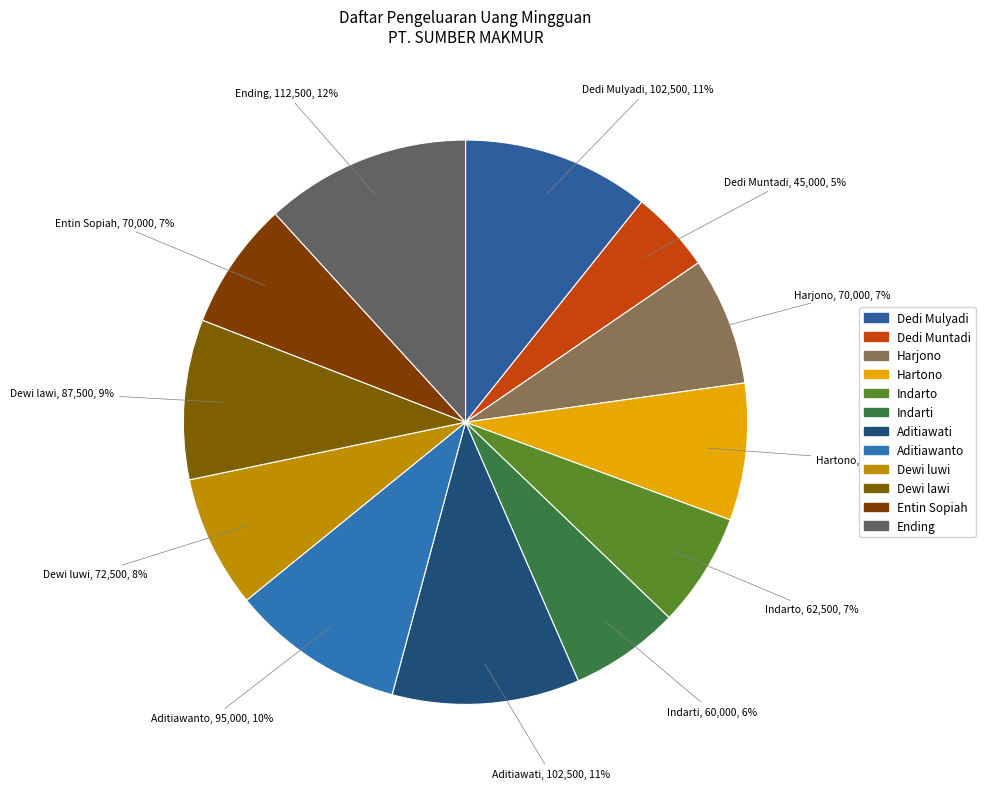

How many slices are in this pie chart?

12